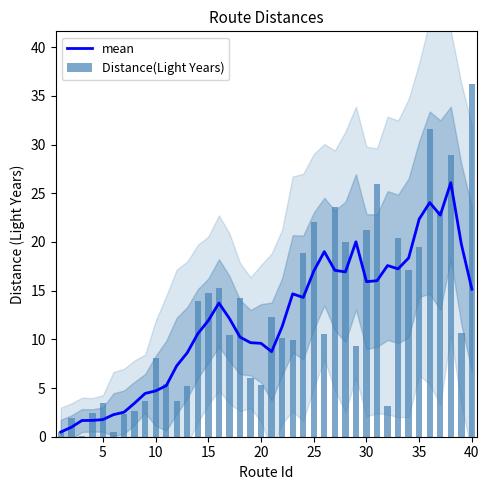

True or false: mean has a value of 22.4 at 40.

False